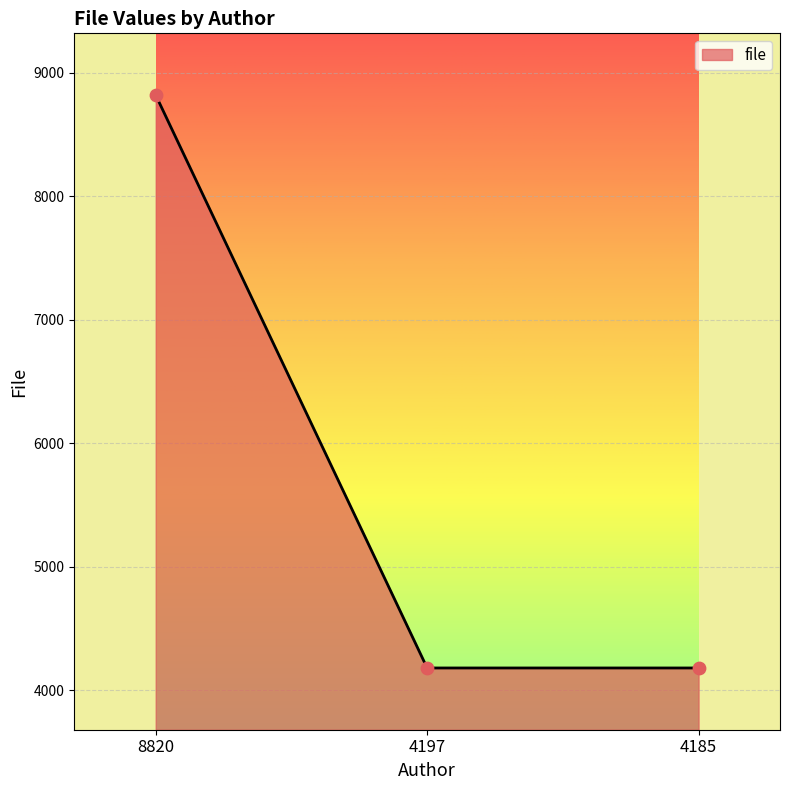

What is the change in value from 8820 to 4197?

-4639